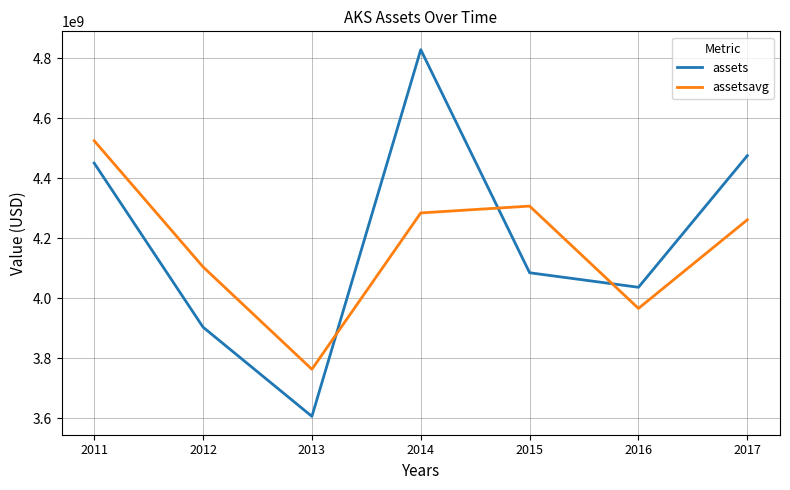

List the series in order of their overall mean, highest first.

assets, assetsavg